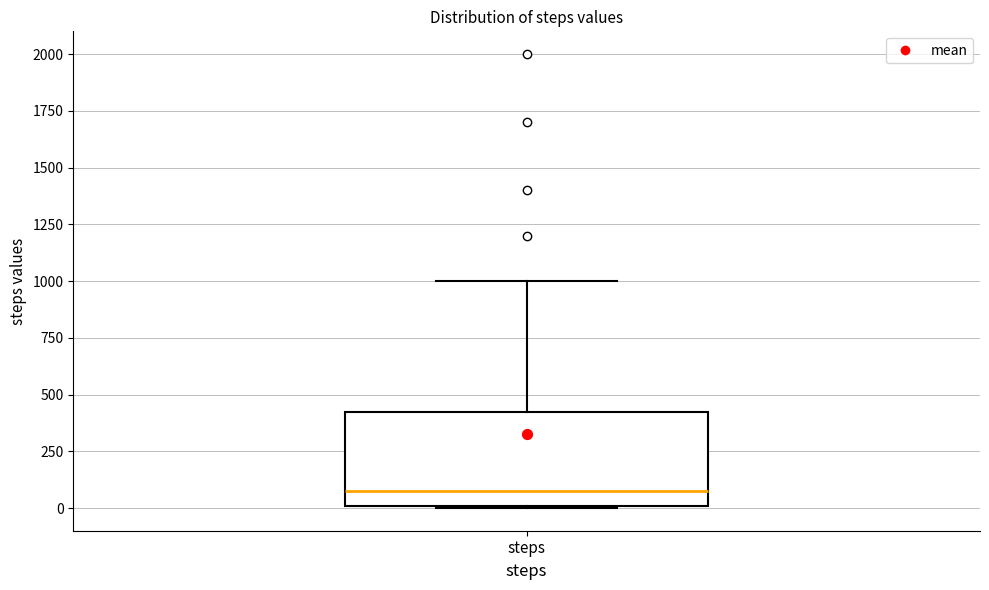

Read this box plot against the y-axis: the position of the median line, the range covered by the box, and the ends of both whiskers. The values are not printed on the chart, so give them approximately, as read against the axis.

median 100, box 0 to 450, whiskers 0 to 1000